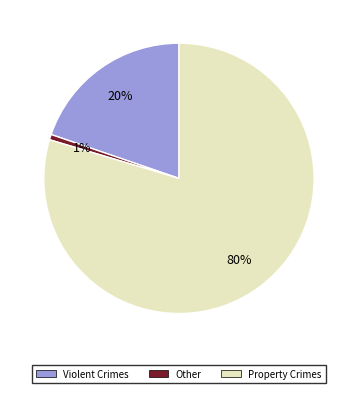

Is there a majority slice in this chart?

Yes